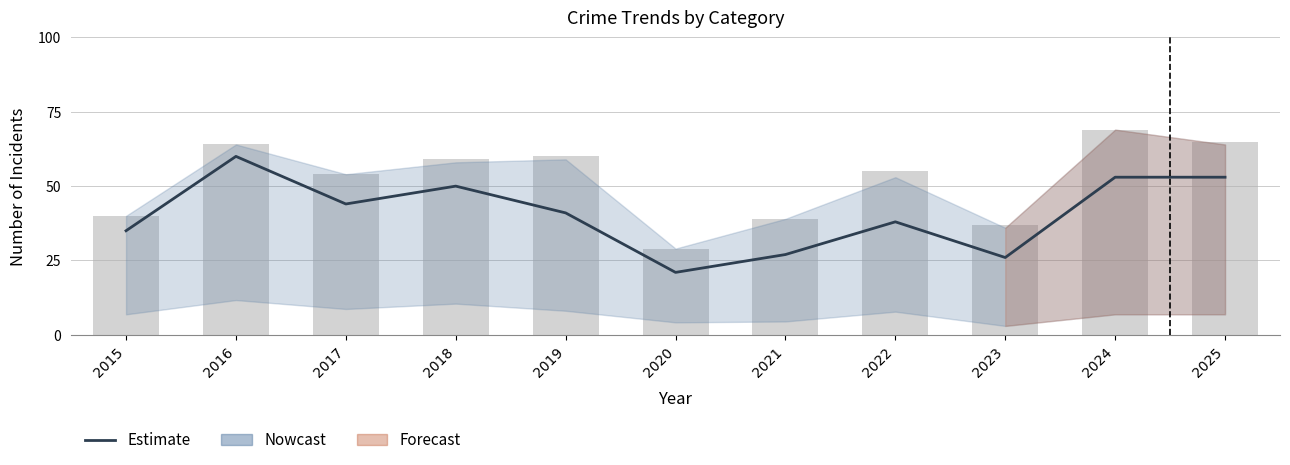

Is the value of Total at 2023 greater than the value of Estimate at 2022?

No